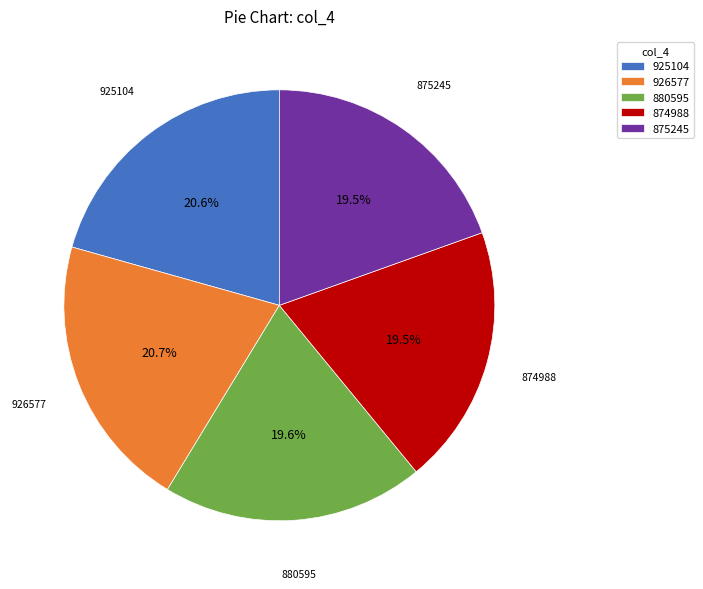

What portion of the pie excludes 875245?

80.5%